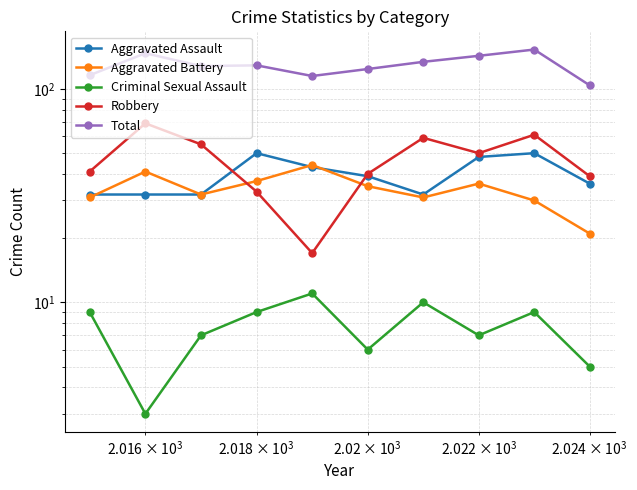

How many values in the Total series are below 129?

5